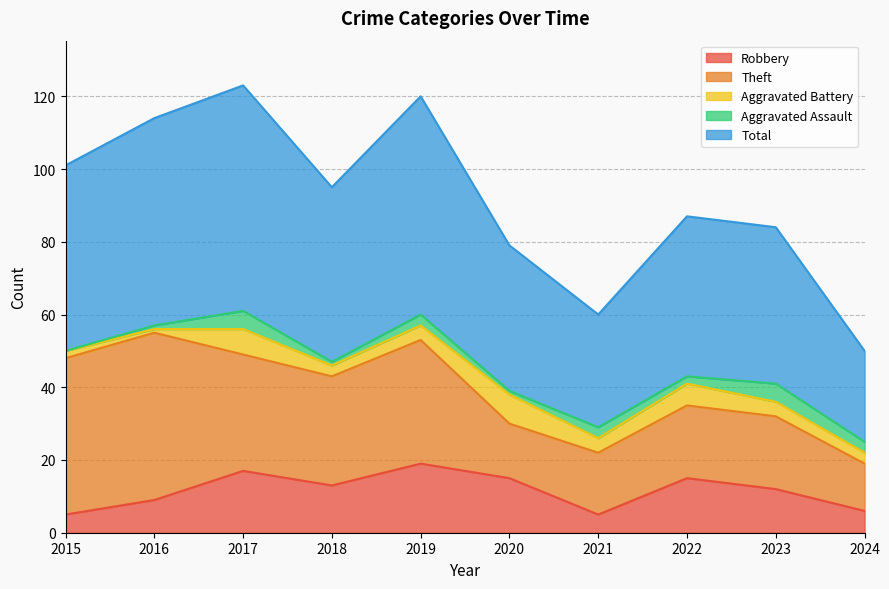

Reading left to right, what are all the values shown in this chart?

Robbery: 5	9	17	13	19	15	5	15	12	6
Theft: 43	46	32	30	34	15	17	20	20	13
Aggravated Battery: 2	1	7	3	4	8	4	6	4	3
Aggravated Assault: 0	1	5	1	3	1	3	2	5	3
Total: 51	57	62	48	60	40	31	44	43	25